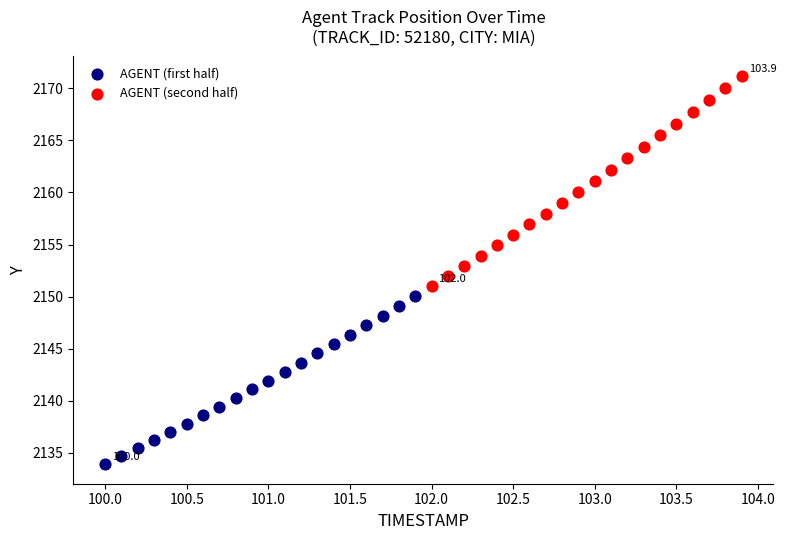

Which series contains the lowest Y value?

AGENT (first half)